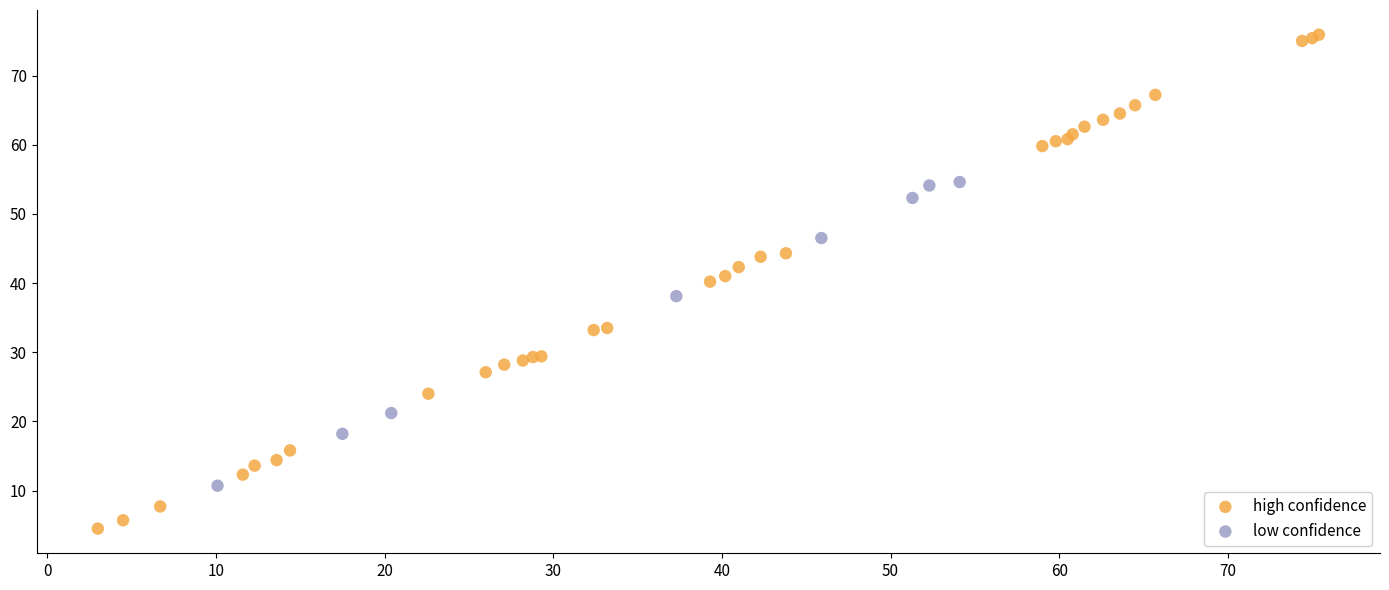

Which series contains the highest Y value?

high confidence